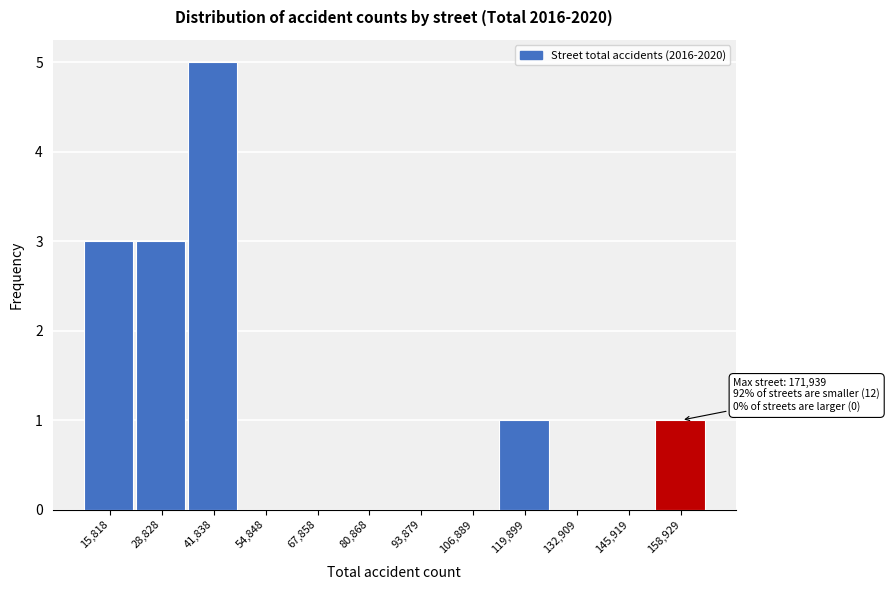

Reading left to right, extract all data points from this chart.

15,818=3	28,828=3	41,838=5	54,848=0	67,858=0	80,868=0	93,879=0	106,889=0	119,899=1	132,909=0	145,919=0	158,929=1